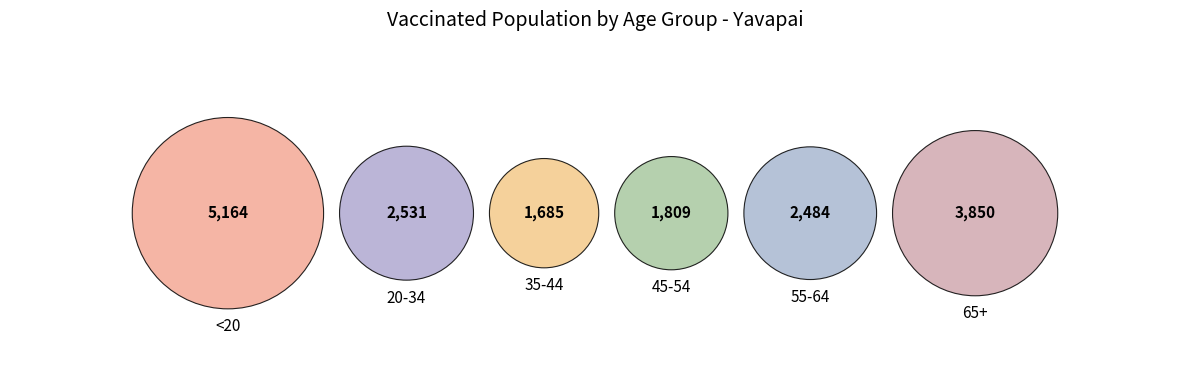

Which slice is the smallest?

35-44